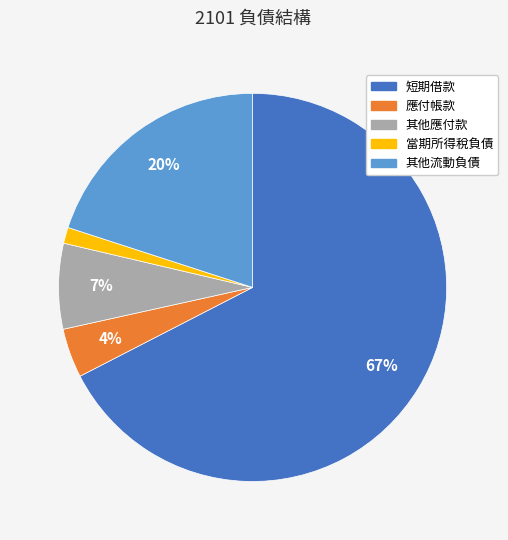

Between 當期所得稅負債 and 其他應付款, which is larger?

其他應付款